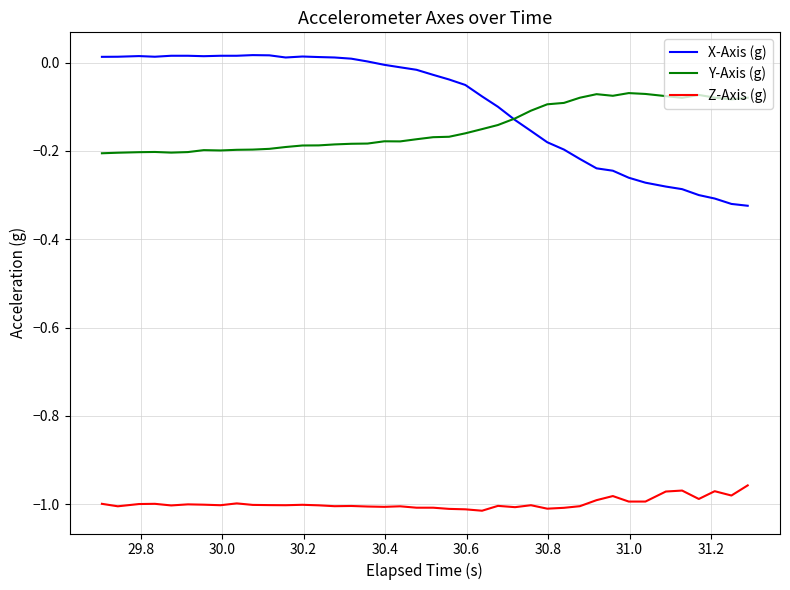

List the series in order of their peak value, highest first.

X-Axis (g), Y-Axis (g), Z-Axis (g)